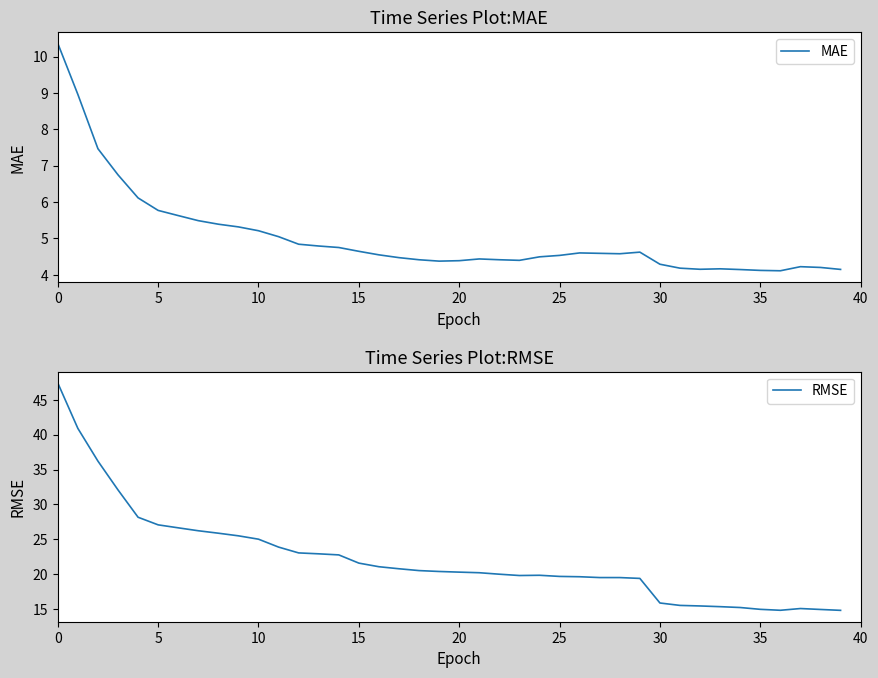

Which series changed the most between 22 and 23?

RMSE